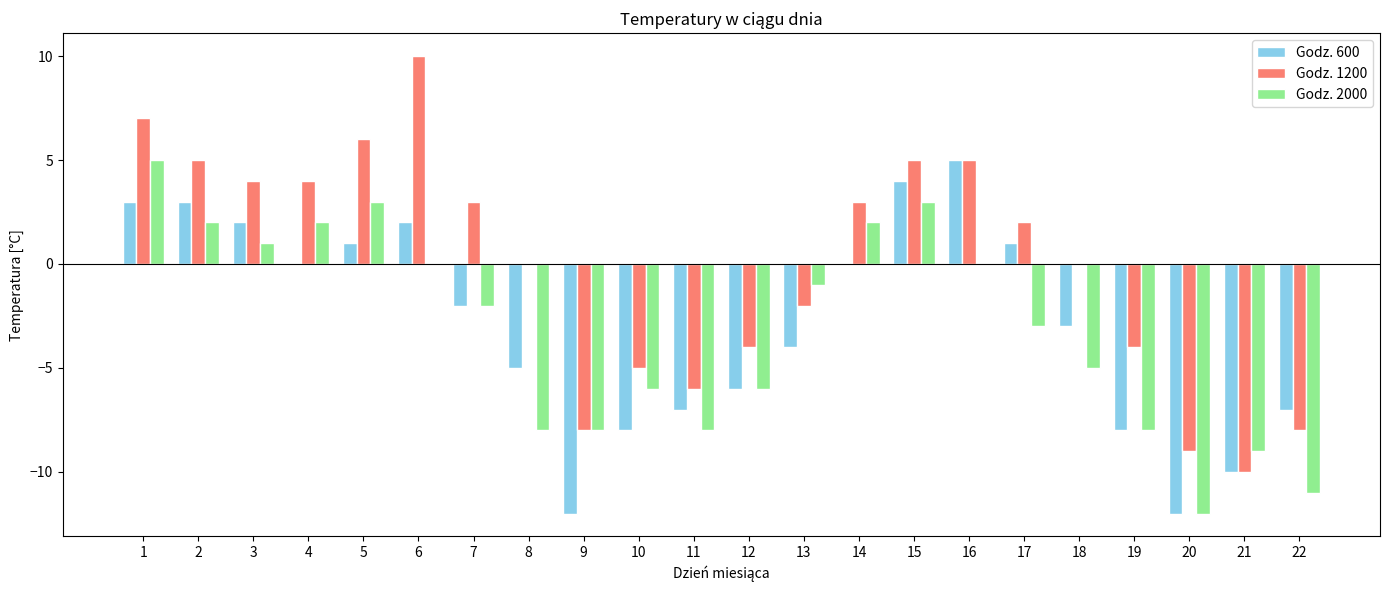

What is the sum of the Godz. 600 values at 4 and 9?

-12